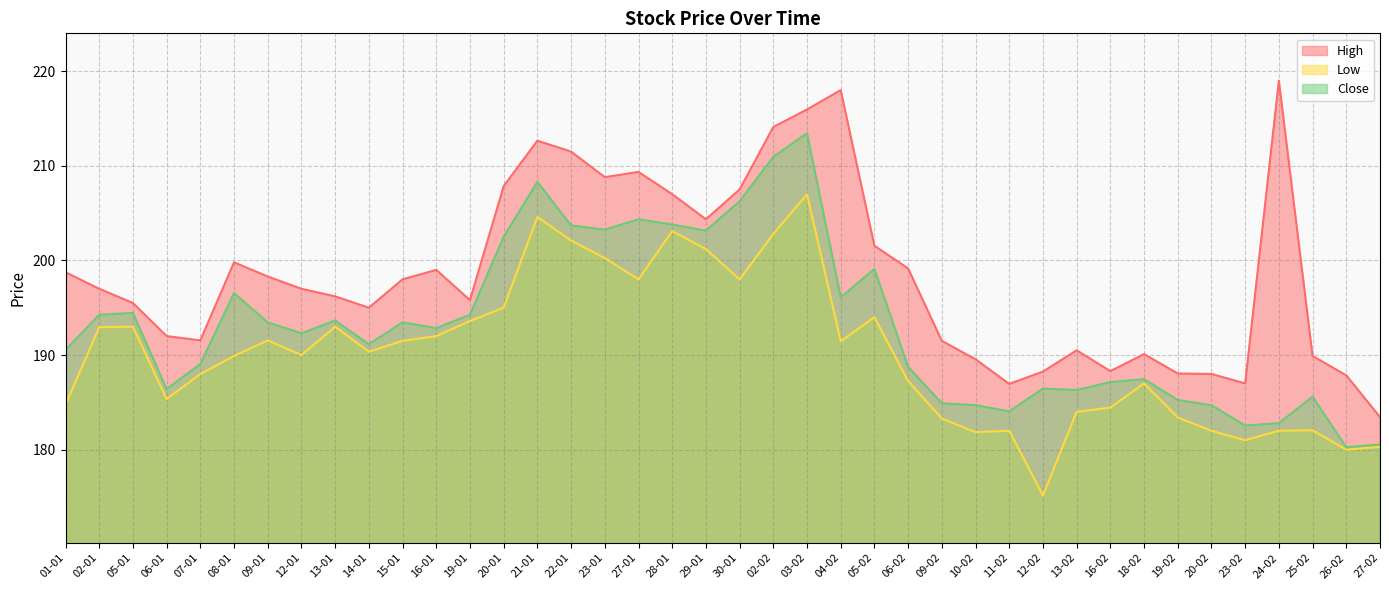

Which label corresponds to the largest value in the chart?

24-02